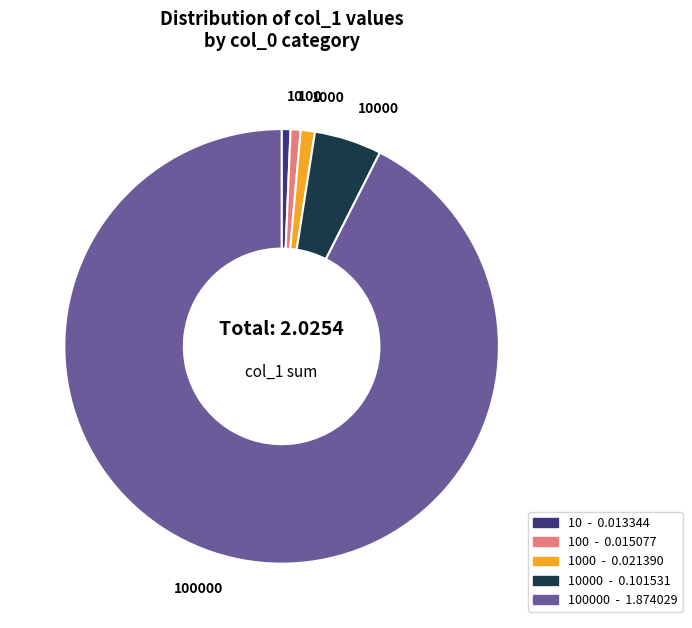

Is there any slice that represents more than half of the pie?

Yes